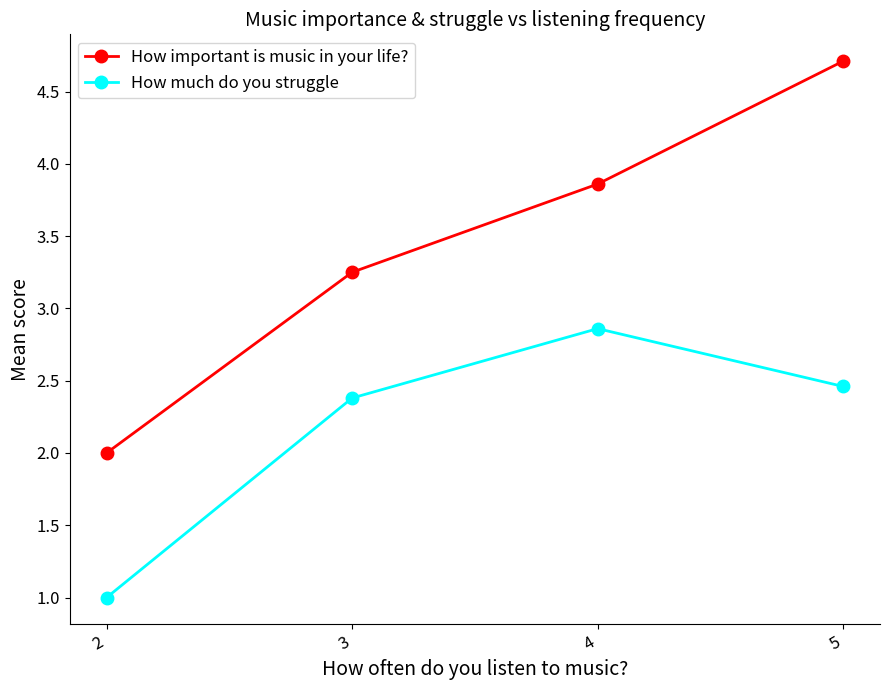

At which category does the chart reach its minimum across all series?

2